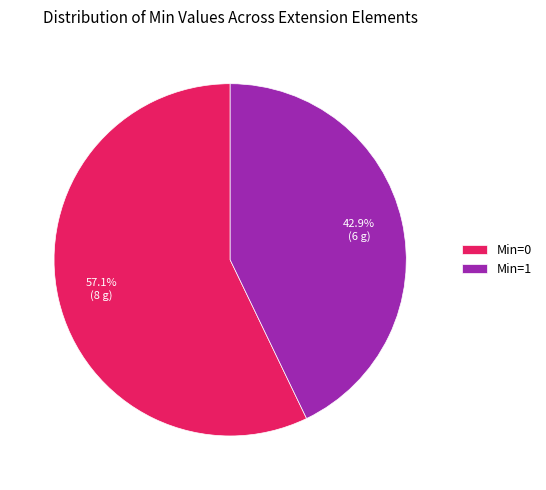

To the nearest percent, what is the difference between the largest and smallest slice percentages?

14%